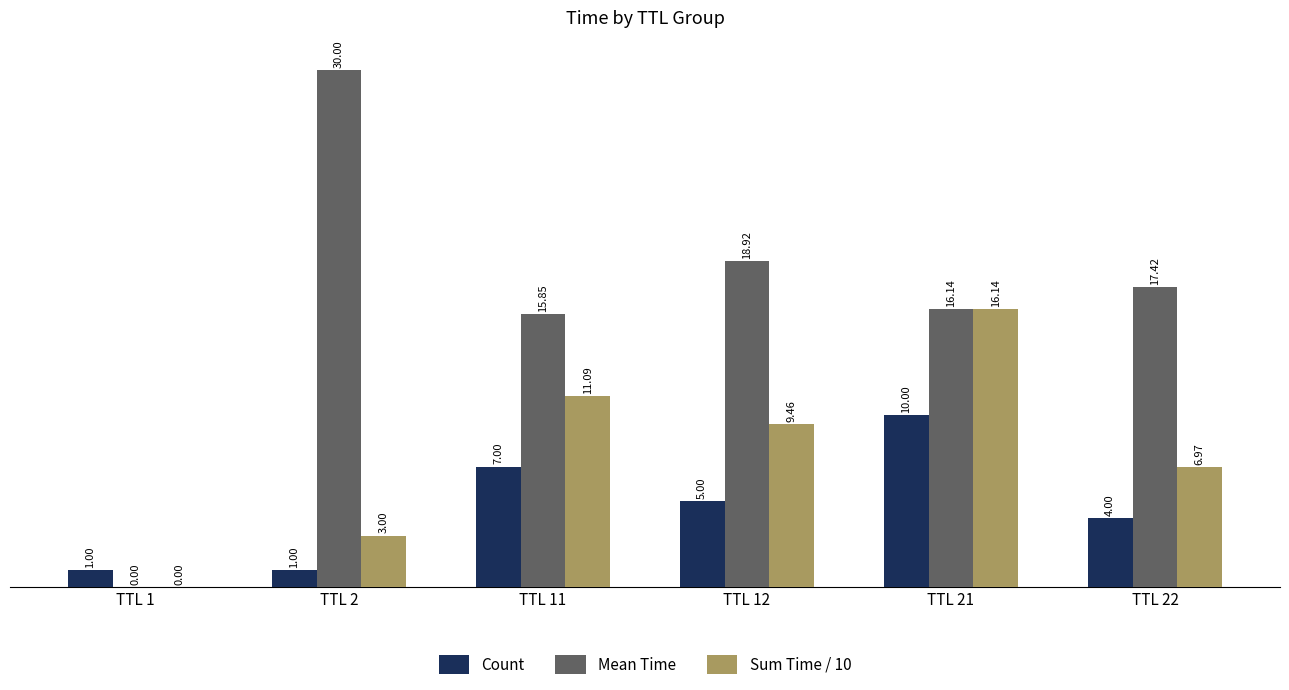

Which series changed the most between TTL 11 and TTL 21?

Sum Time / 10